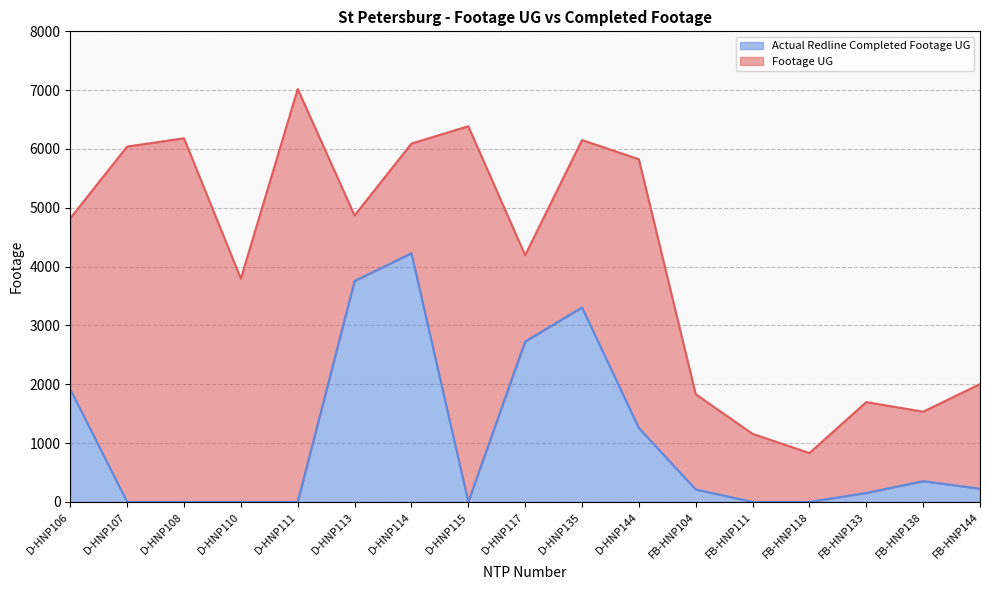

At which label is Actual Redline Completed Footage UG closest to 2113?

D-HNP106